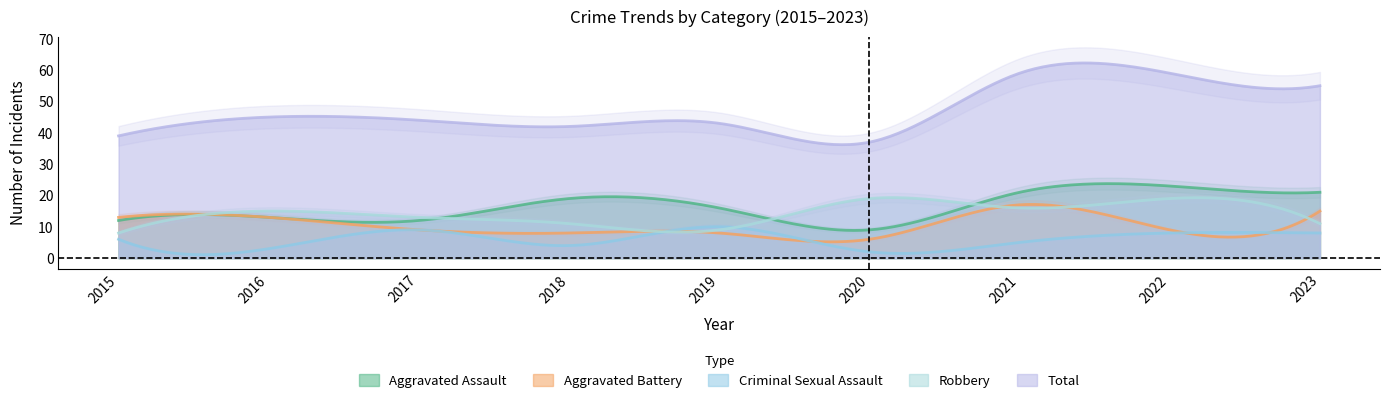

Does the chart have visible grid lines?

No